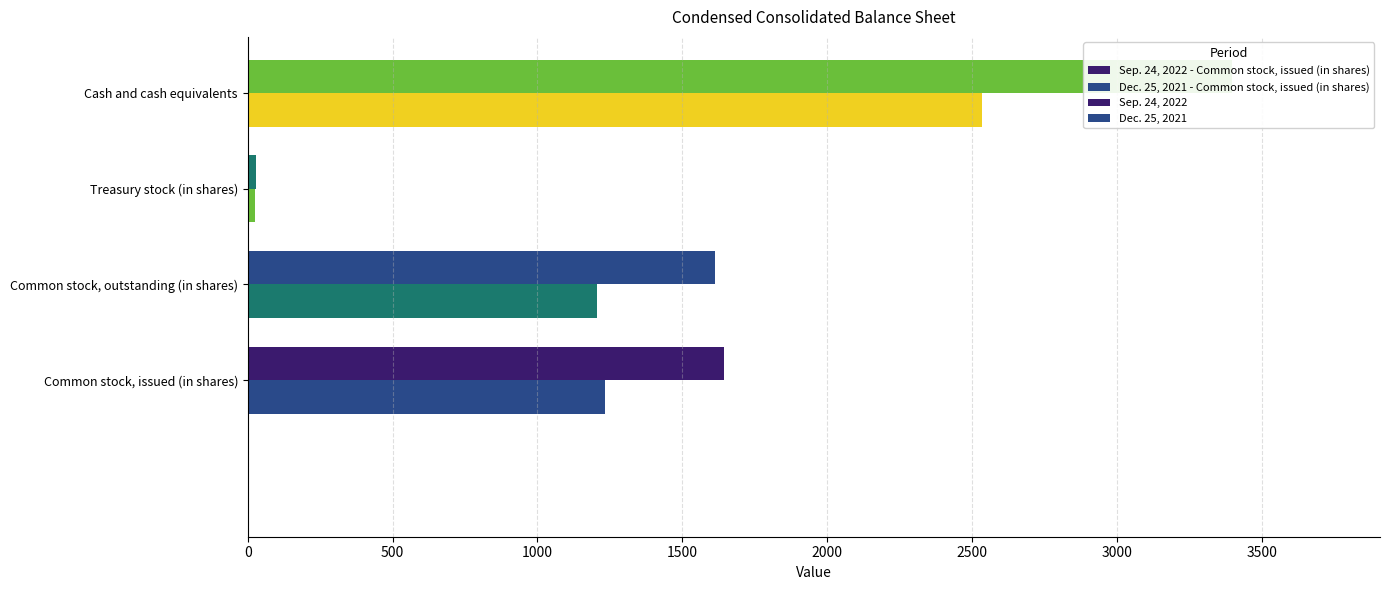

Which series has the widest spread of values?

Sep. 24, 2022 - Common stock, issued (in shares)